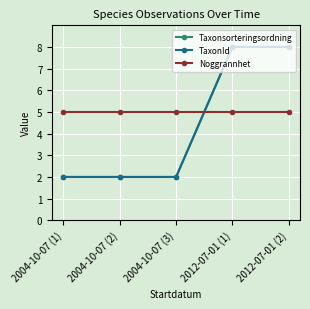

Is this an area chart (filled region under the line)?

No